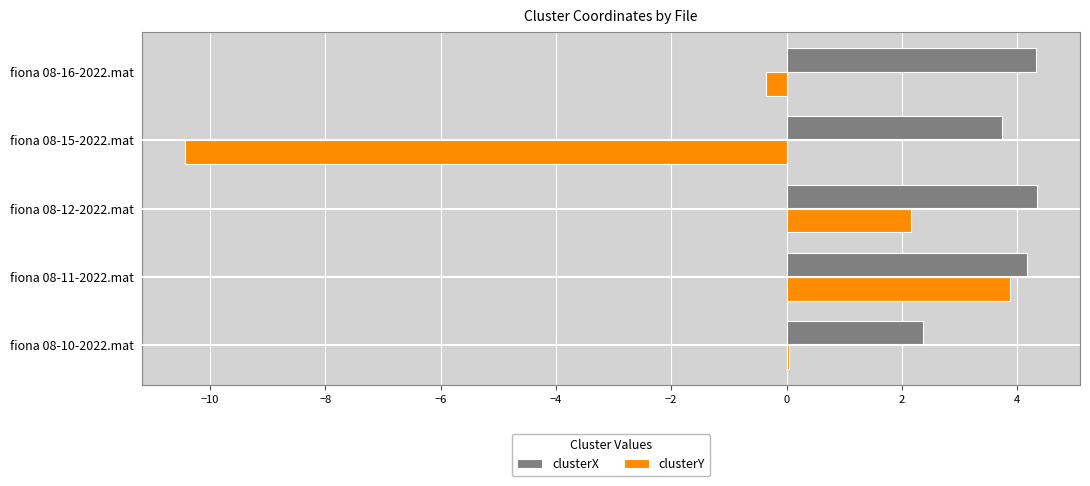

Between fiona 08-10-2022.mat and fiona 08-11-2022.mat, which series saw the biggest shift?

clusterY